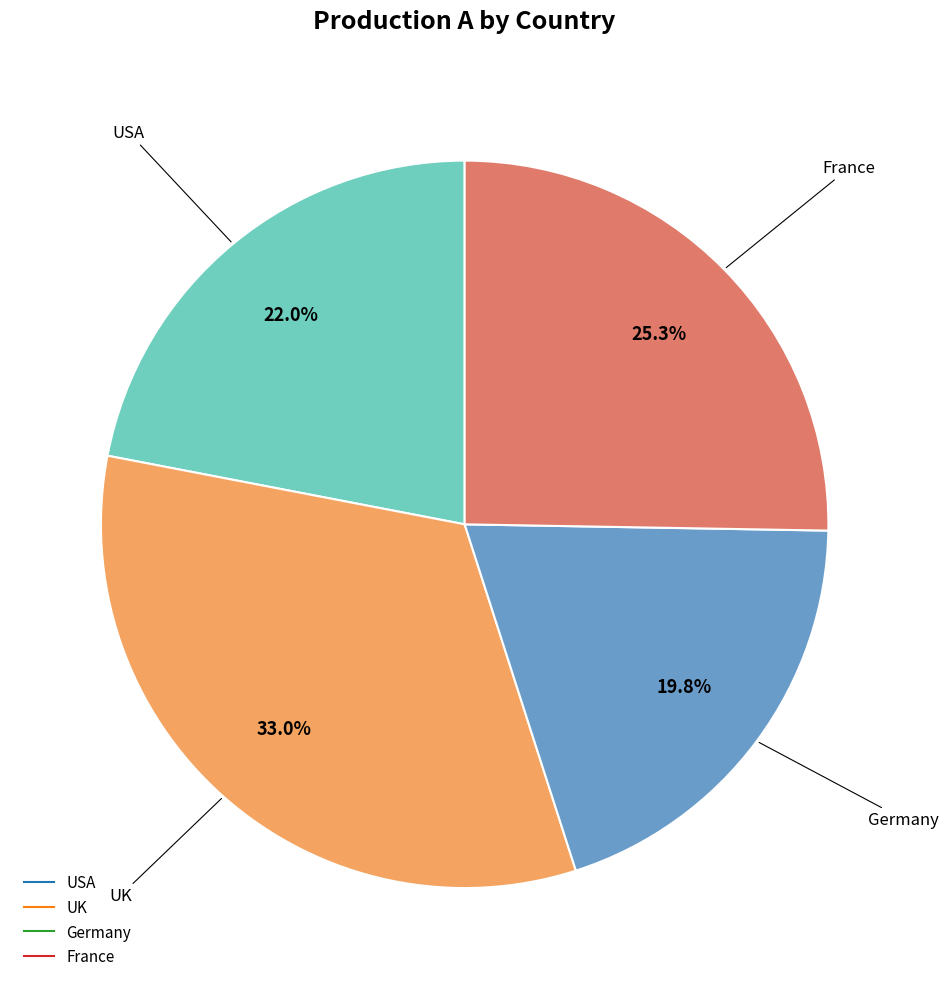

Approximately how many times larger is the value at USA compared to Germany?

1.1